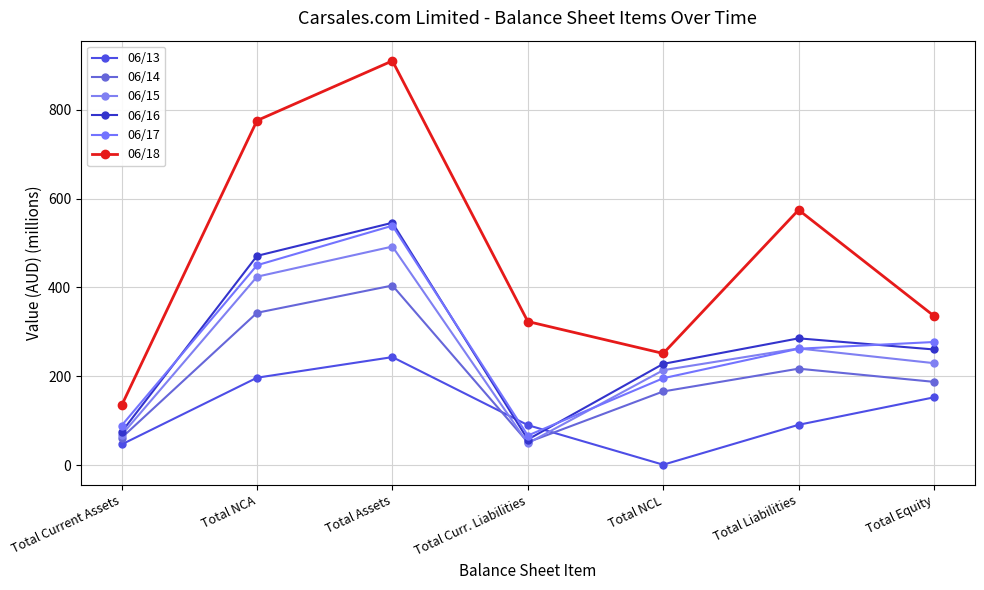

What is the minimum value for 06/15?

49.0